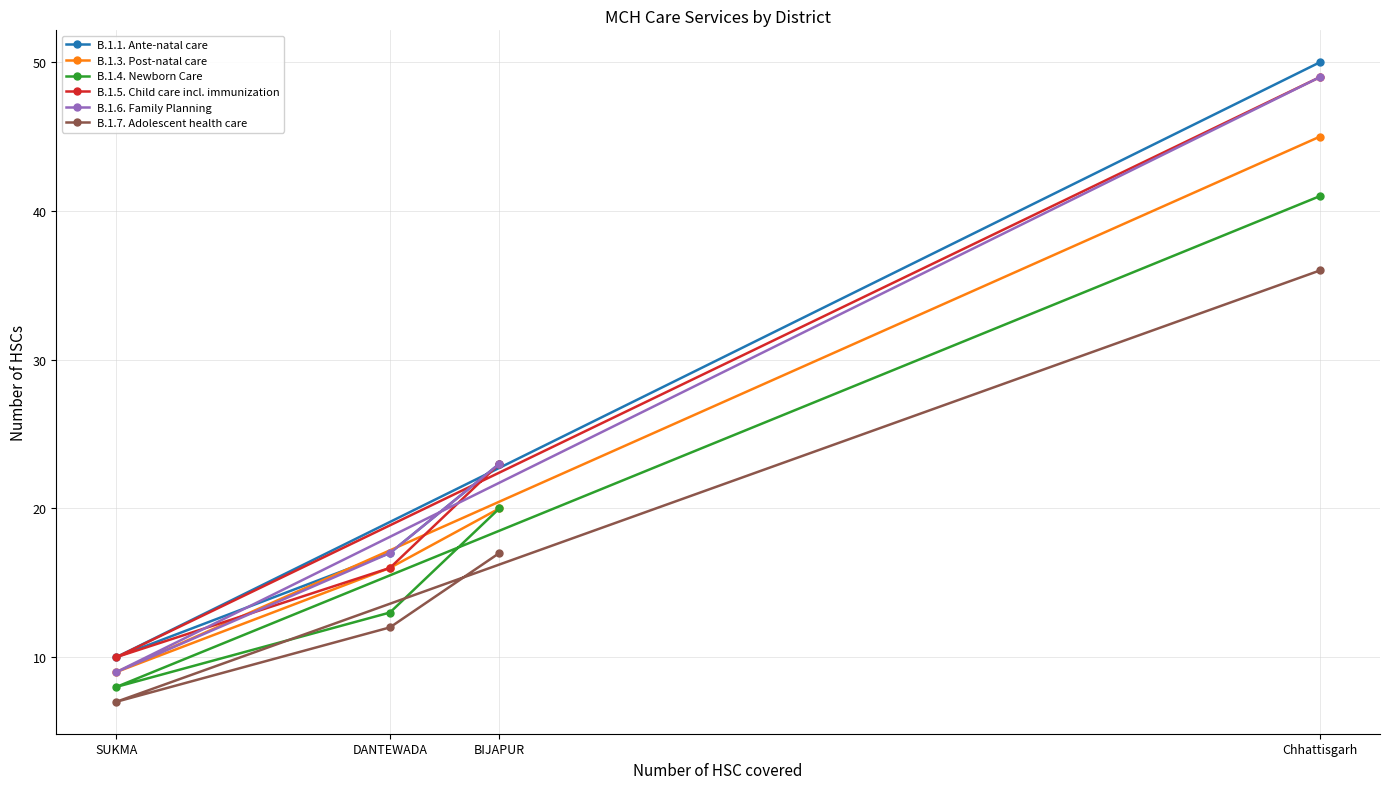

At which category is the sum across all series the highest?

Chhattisgarh